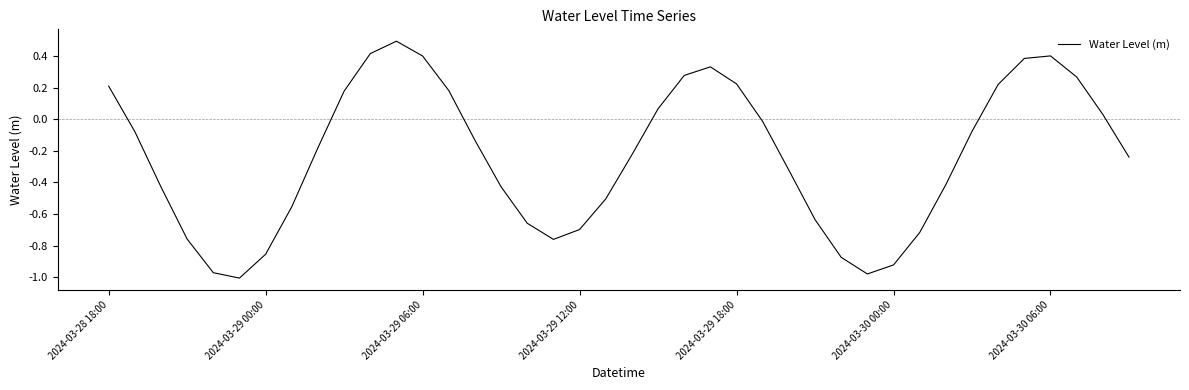

What is the difference between the maximum and minimum values?

1.5